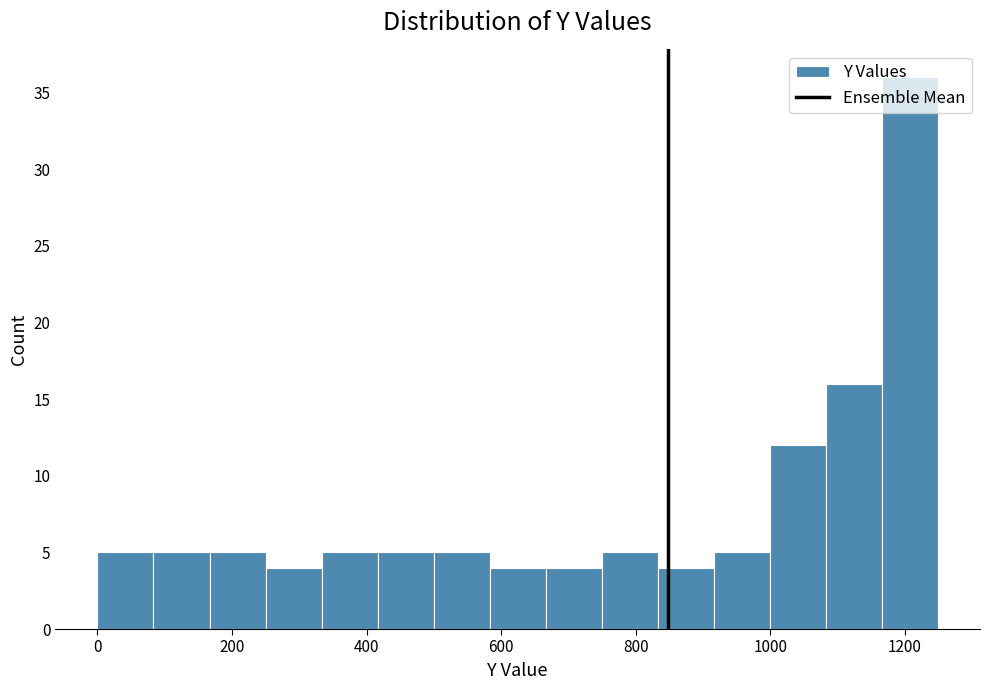

Reading left to right, list every bar in this chart as the range it spans on the x-axis followed by its height. Neither the bar edges nor the heights are printed on the chart, so give them approximately, as read against the axes.

0 to 80: 5
80 to 160: 5
160 to 240: 5
240 to 340: 4
340 to 420: 5
420 to 500: 5
500 to 580: 5
580 to 660: 4
660 to 740: 4
740 to 840: 5
840 to 920: 4
920 to 1000: 5
1000 to 1080: 12
1080 to 1160: 16
1160 to 1240: 36